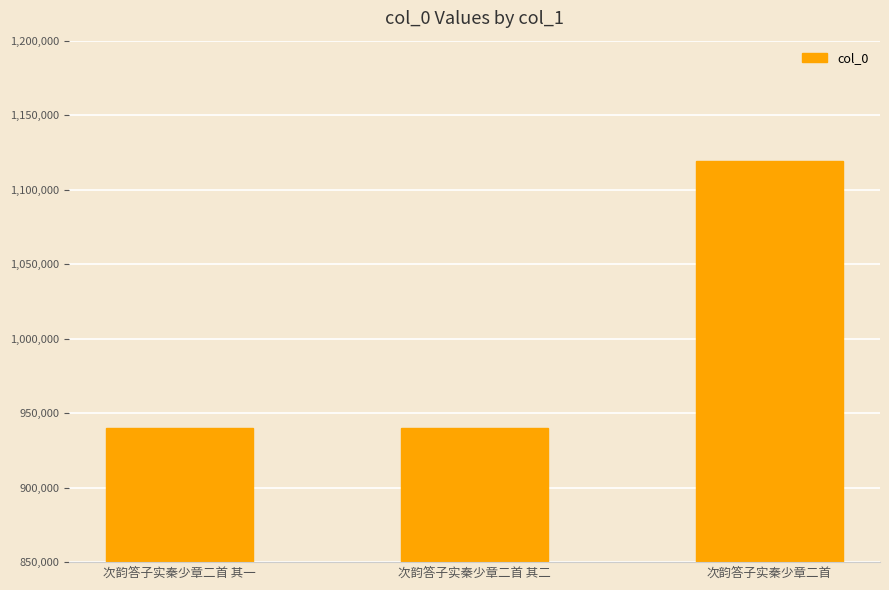

Is it true that the value at 次韵答子实秦少章二首 is 1734155?

False